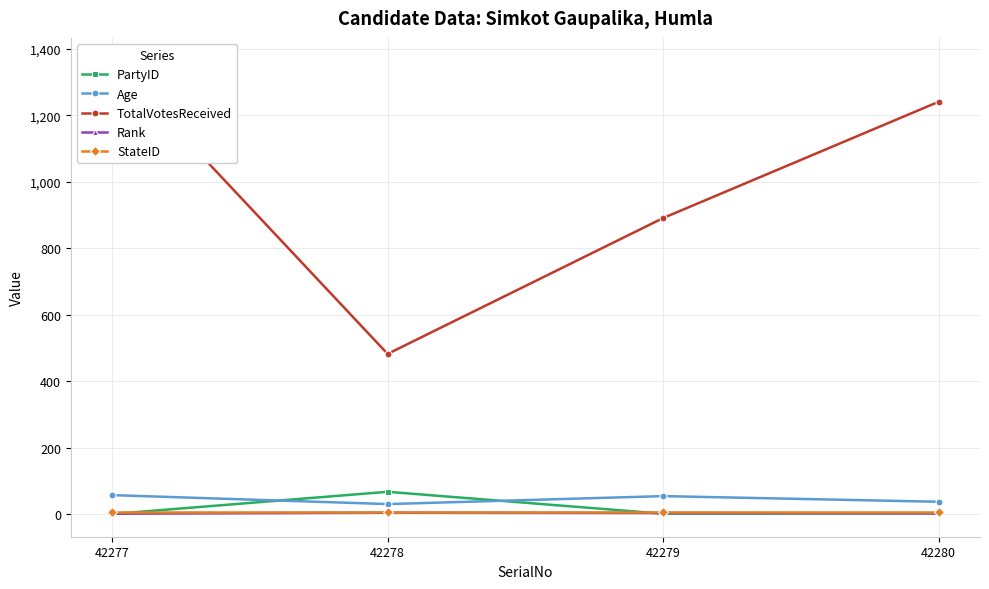

What value does the Rank series have at 42278?

4